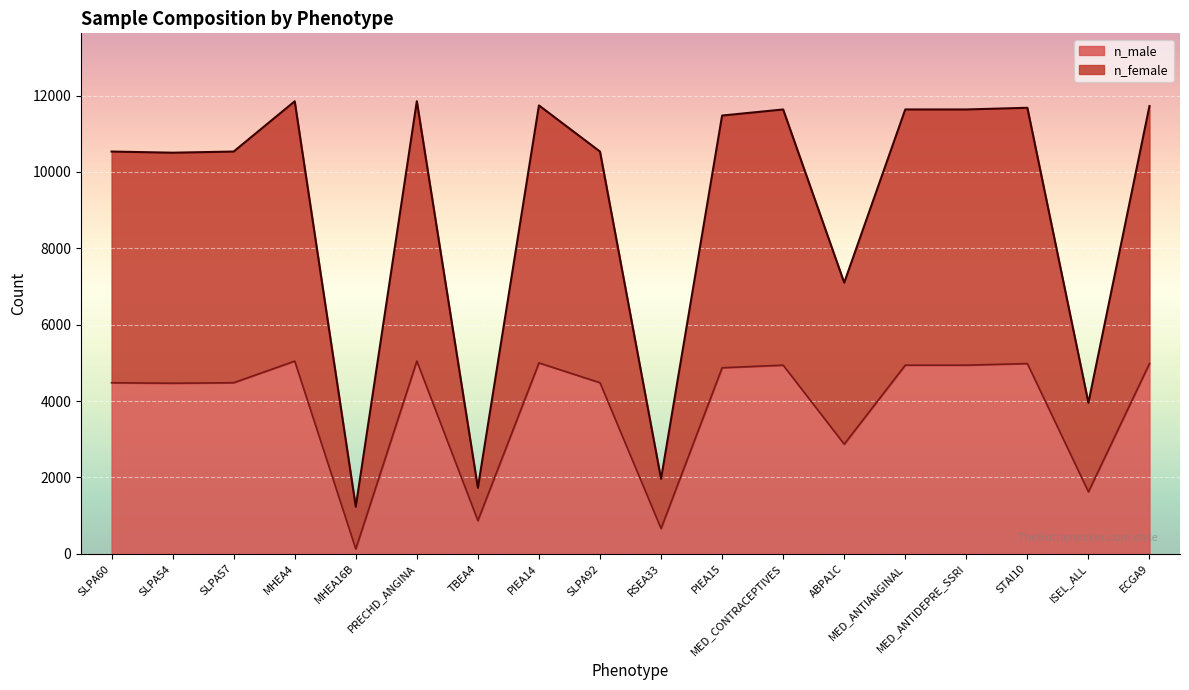

What is the greatest value displayed?

11851